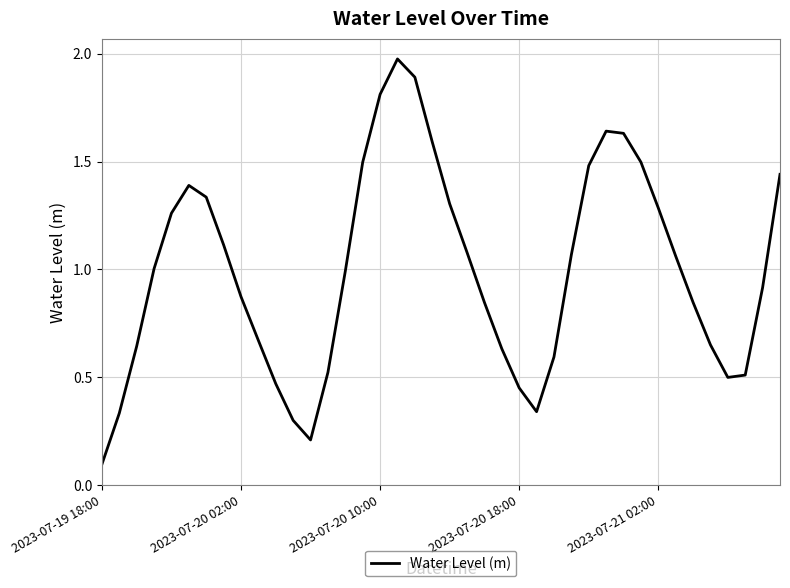

What is the difference between the maximum and minimum values?

1.9